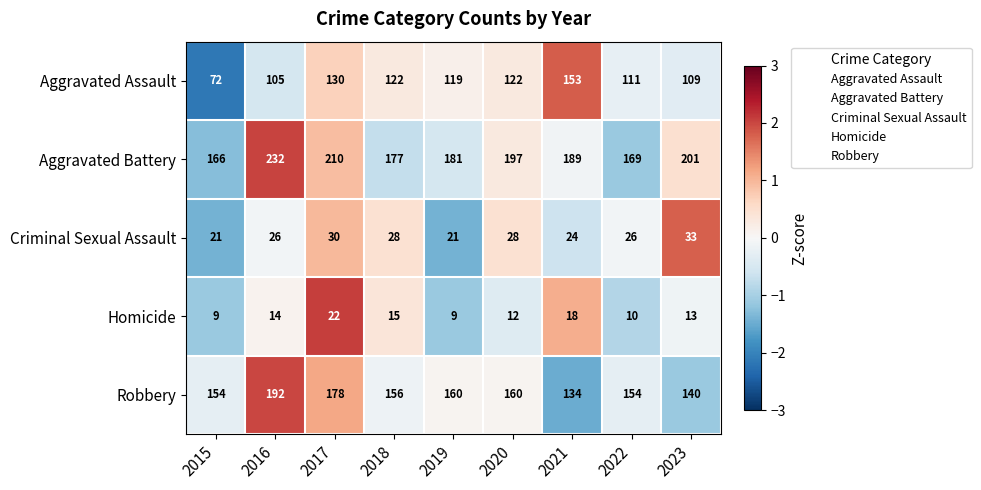

At how many categories does at least one series exceed 62?

9